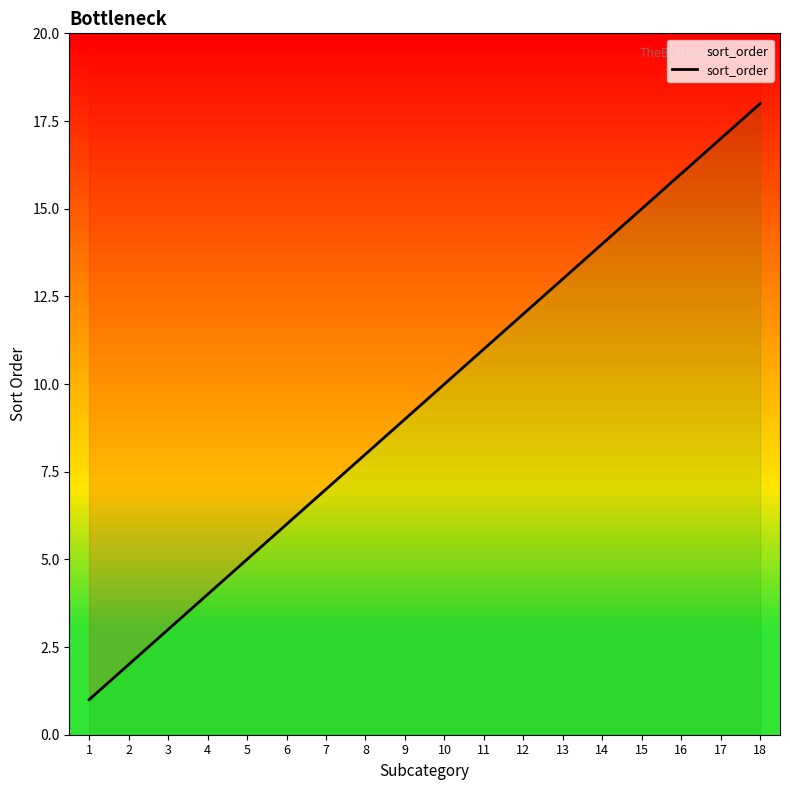

How many data points are less than 10?

9